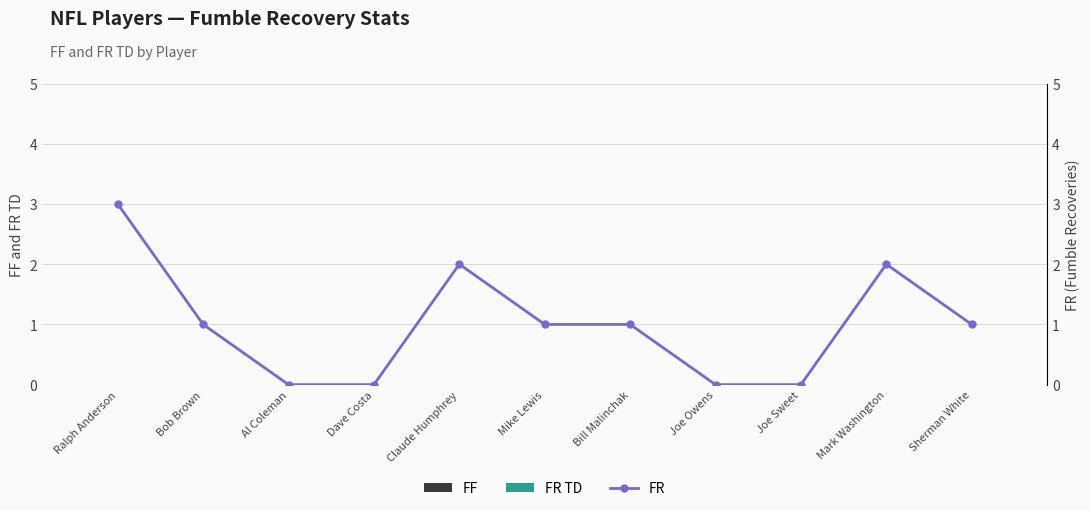

Rank the series by their maximum value, from highest to lowest.

FR, FF, FR TD